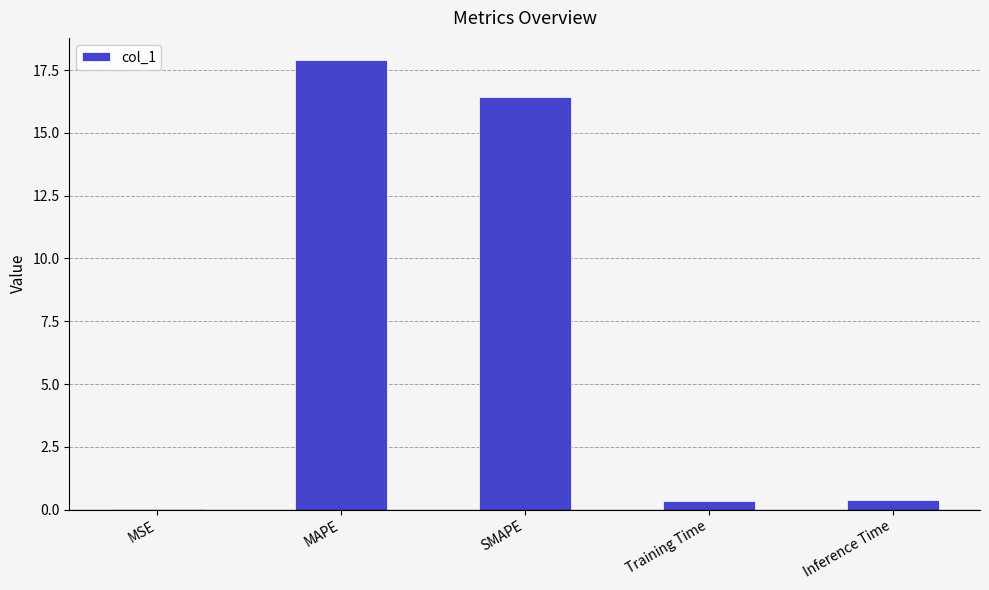

Count the number of categories in the chart.

5